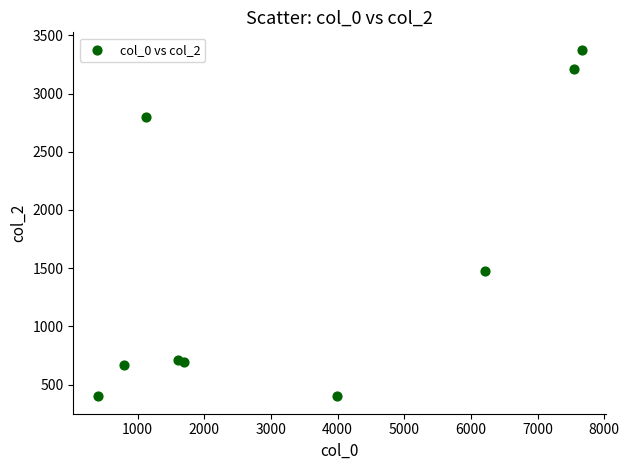

What Y value in the scatter plot is closest to 1888?

1476.7